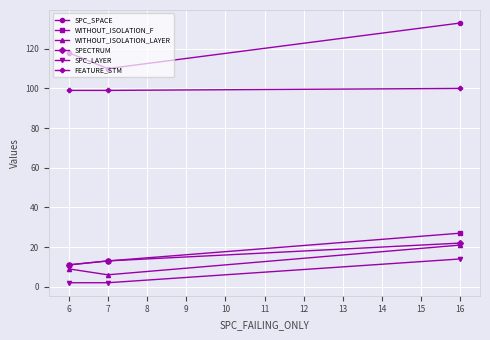

Which series has the largest range (max minus min)?

SPC_SPACE